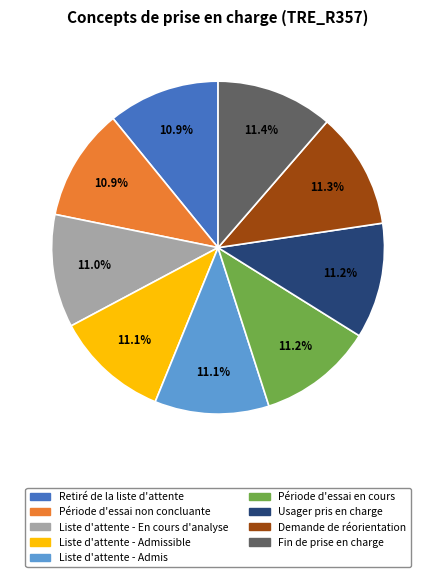

Does any single category account for the majority?

No